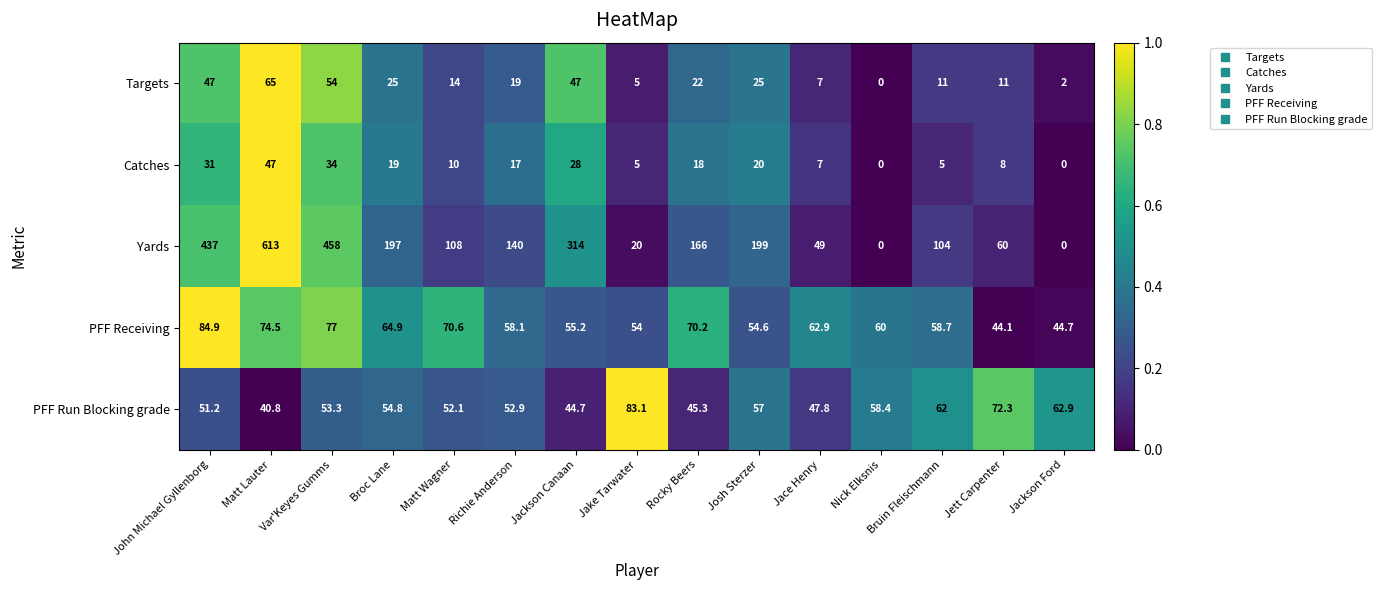

At which label does Catches first exceed 17?

John Michael Gyllenborg